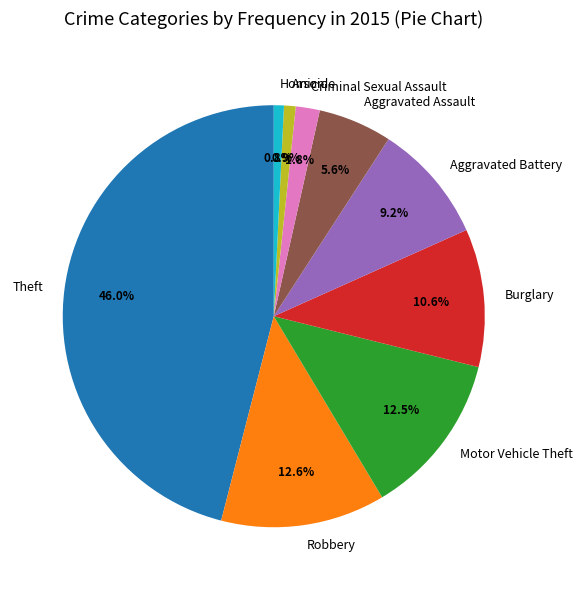

Count the number of slices in the pie.

9